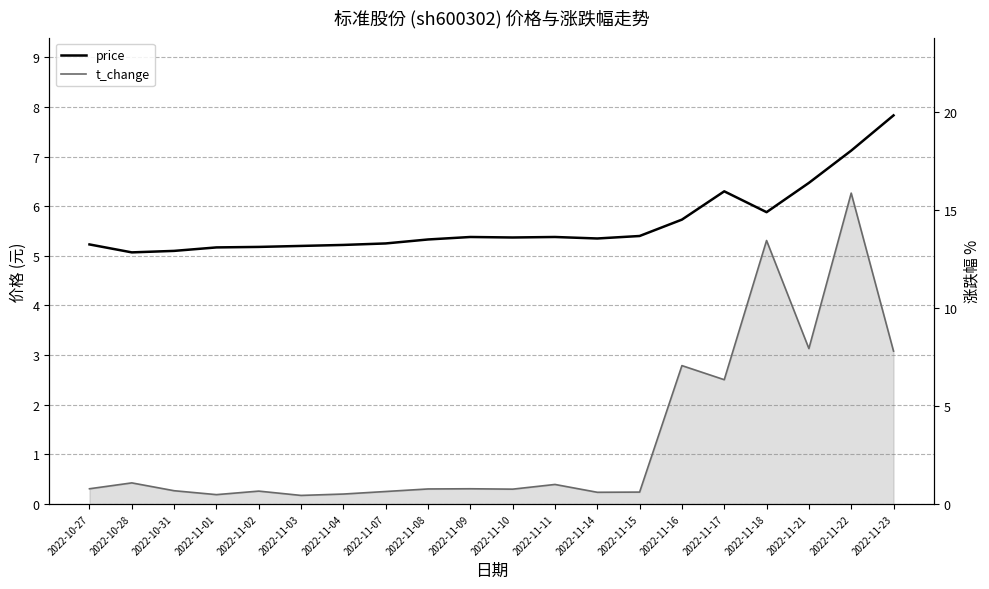

How many times do t_change and price cross each other?

2